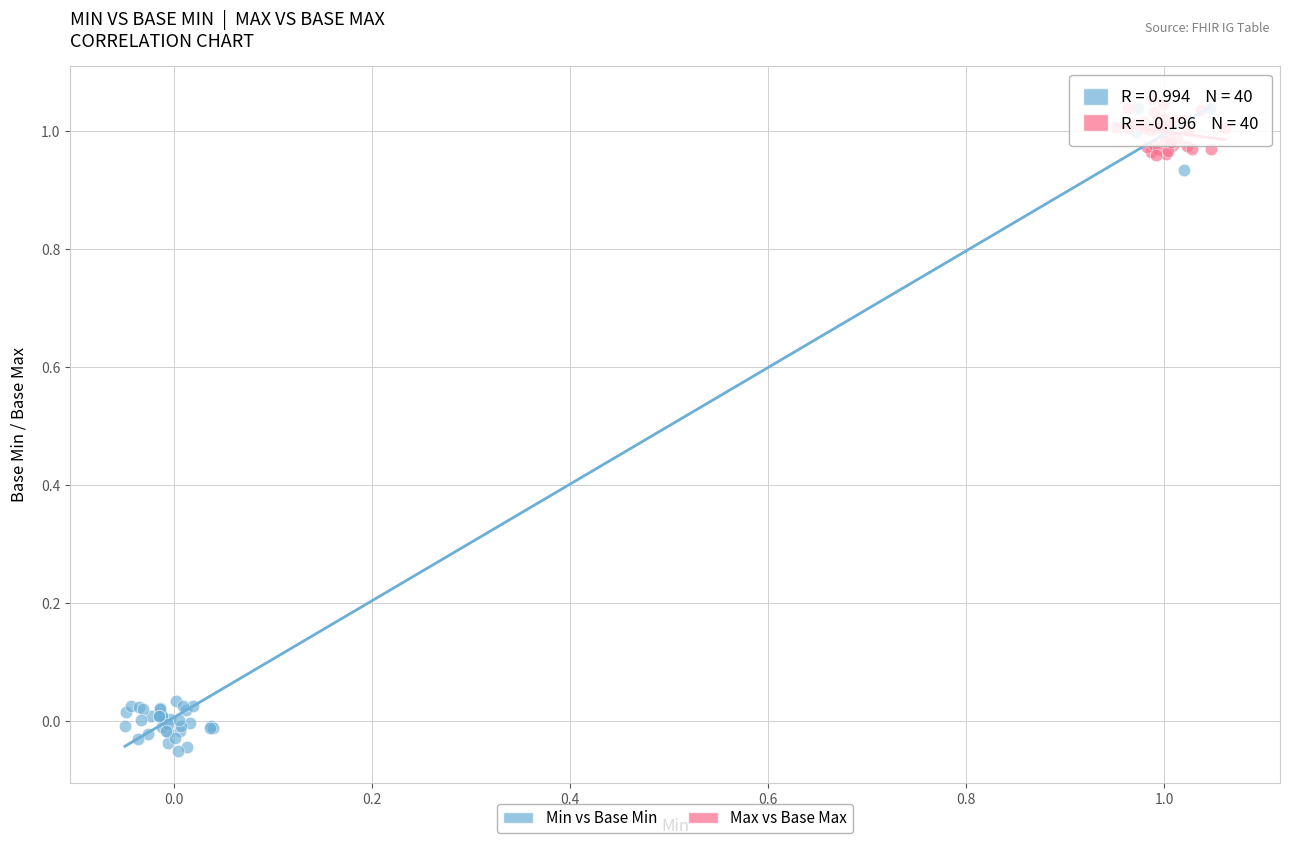

Which series contains the lowest Y value?

Min vs Base Min